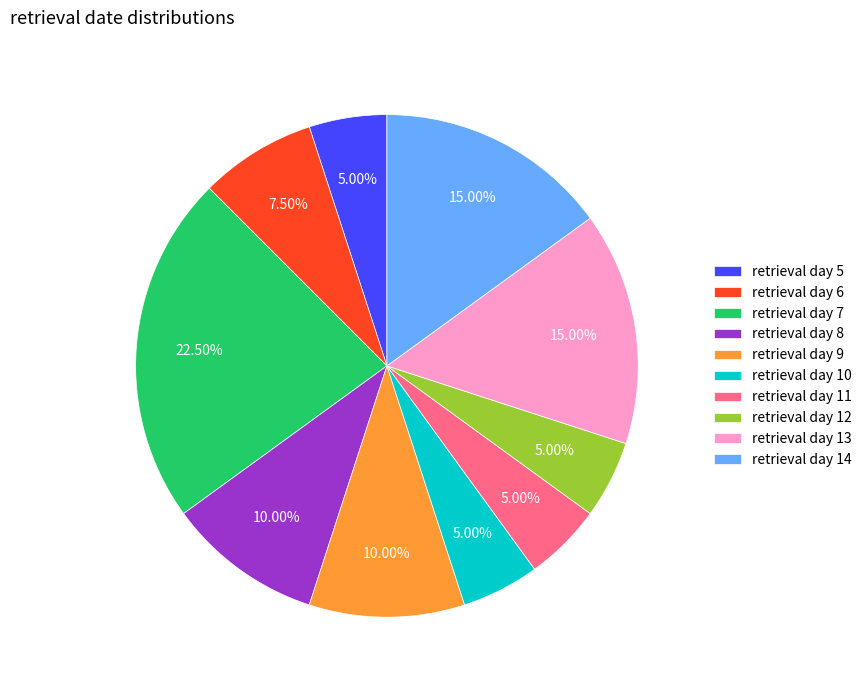

How many slices are in this pie chart?

10